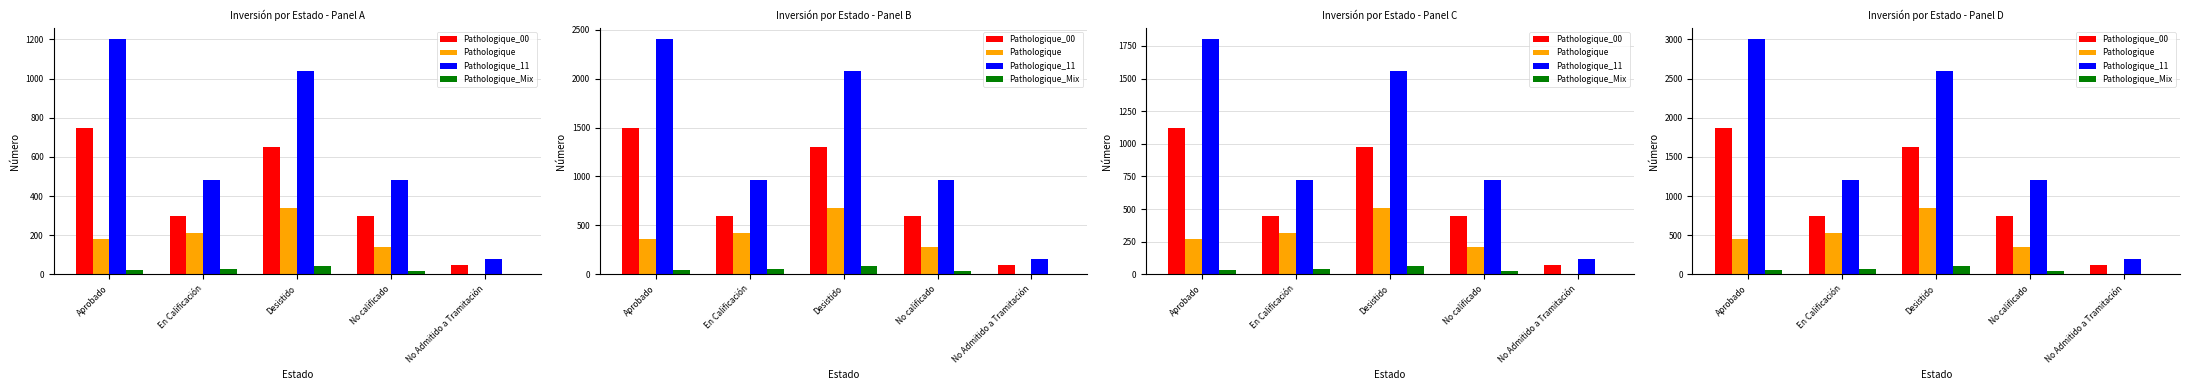

What is the difference between the highest and lowest values at En Calificación?

1137.1